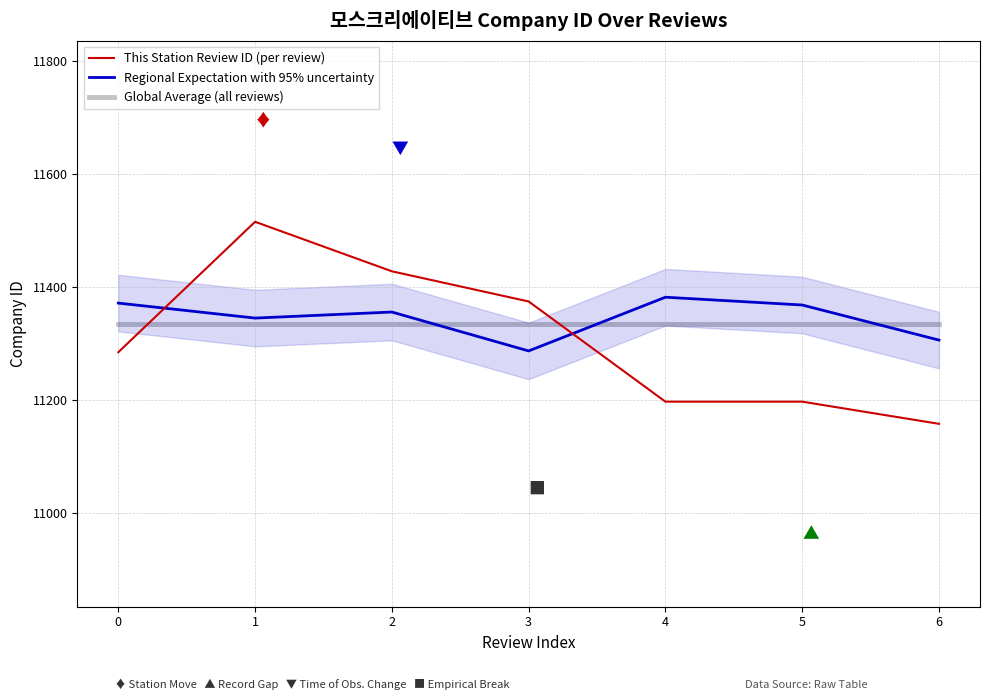

What is the sum of the This Station Review ID (per review) values at 6 and 2?

22586.0